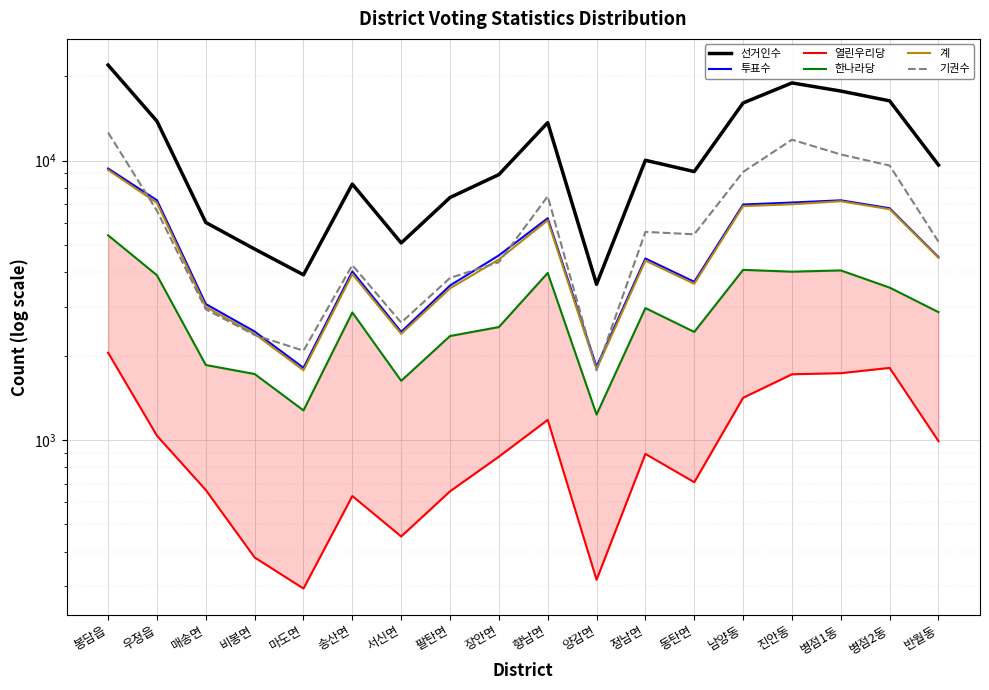

True or false: 투표수 and 선거인수 cross at least once.

False